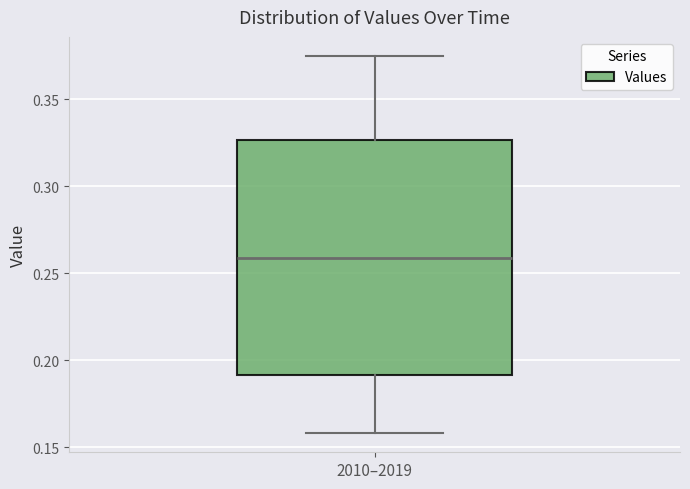

Transcribe this box plot: give where the median line is, the range the box spans, and where the two whiskers end, as read against the y-axis. The values are not printed on the chart, so give them approximately, as read against the axis.

median 0.260, box 0.190 to 0.325, whiskers 0.160 to 0.375